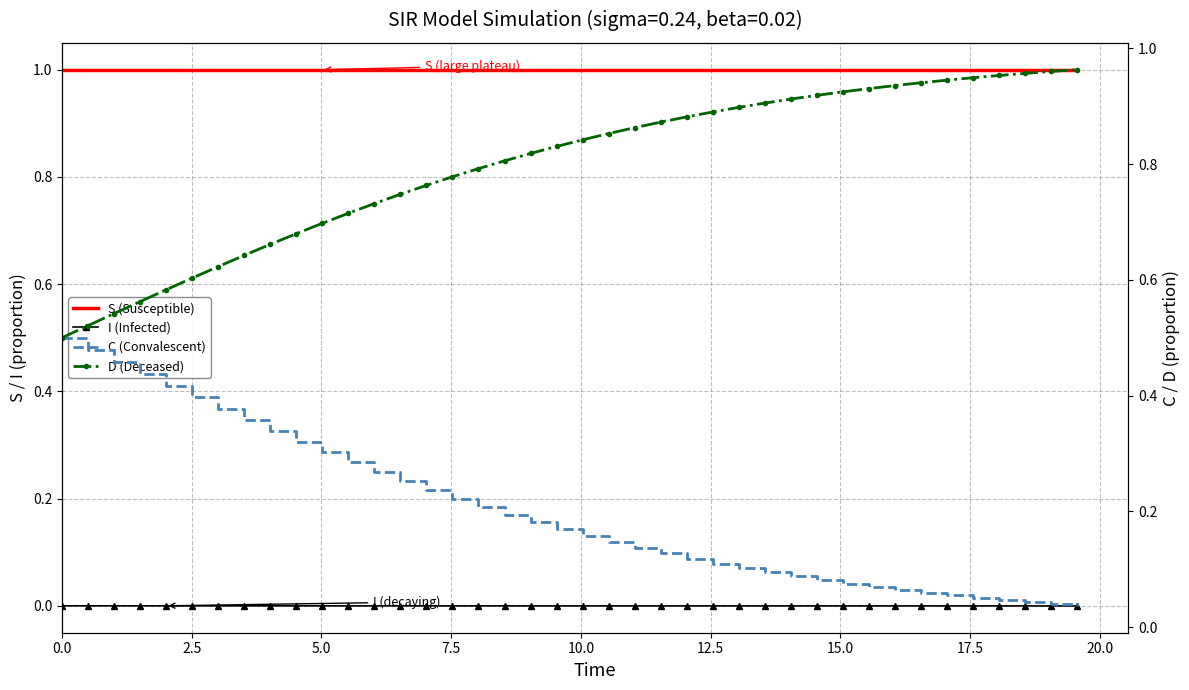

True or false: C (Convalescent) and D (Deceased) cross at least once.

False